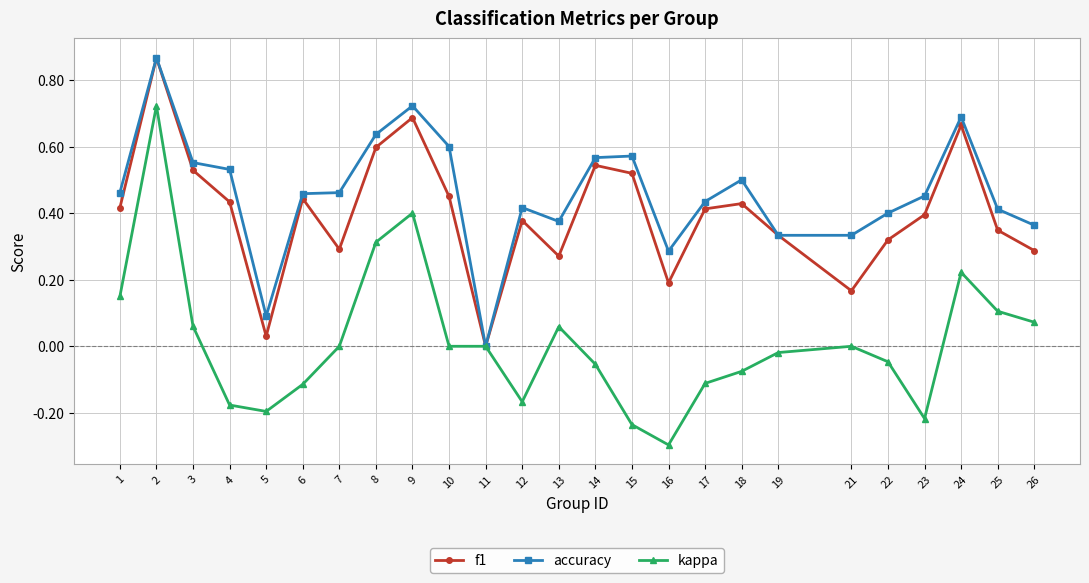

What is the smallest value displayed?

-0.3